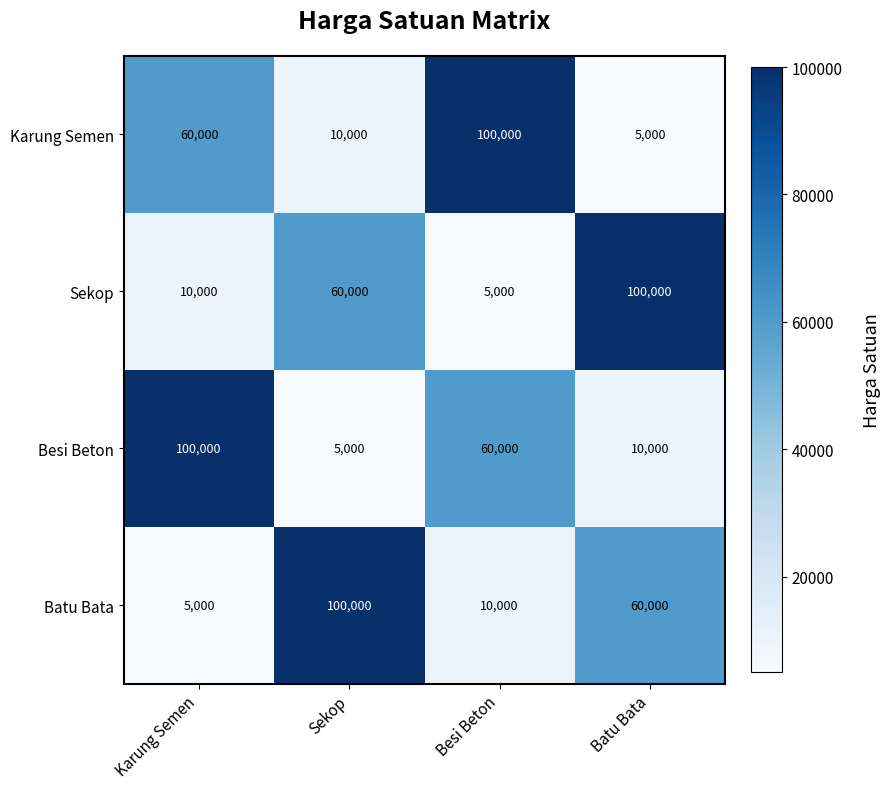

Rank the categories by Besi Beton value from highest to lowest.

Karung Semen, Besi Beton, Batu Bata, Sekop